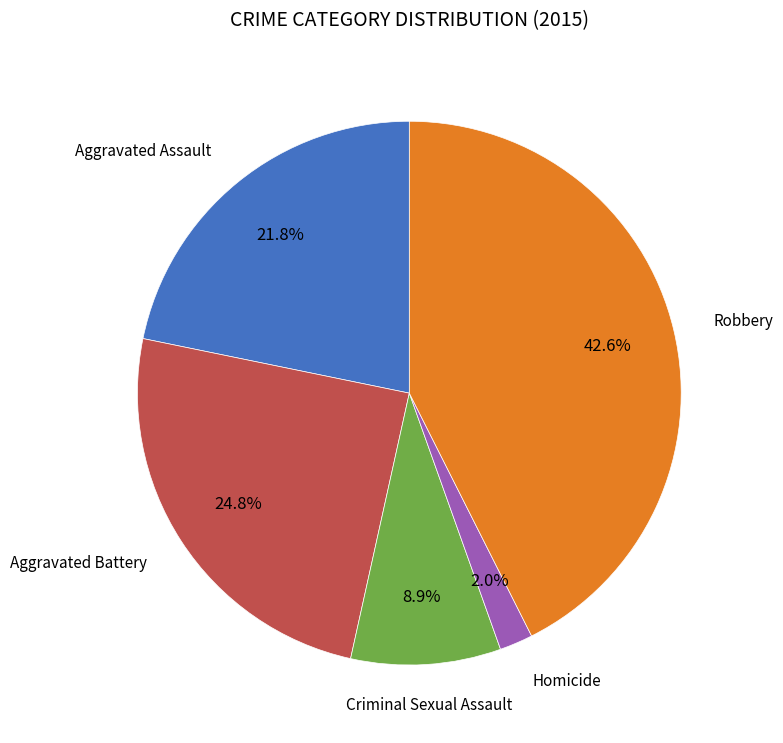

Is there any slice that represents more than half of the pie?

No